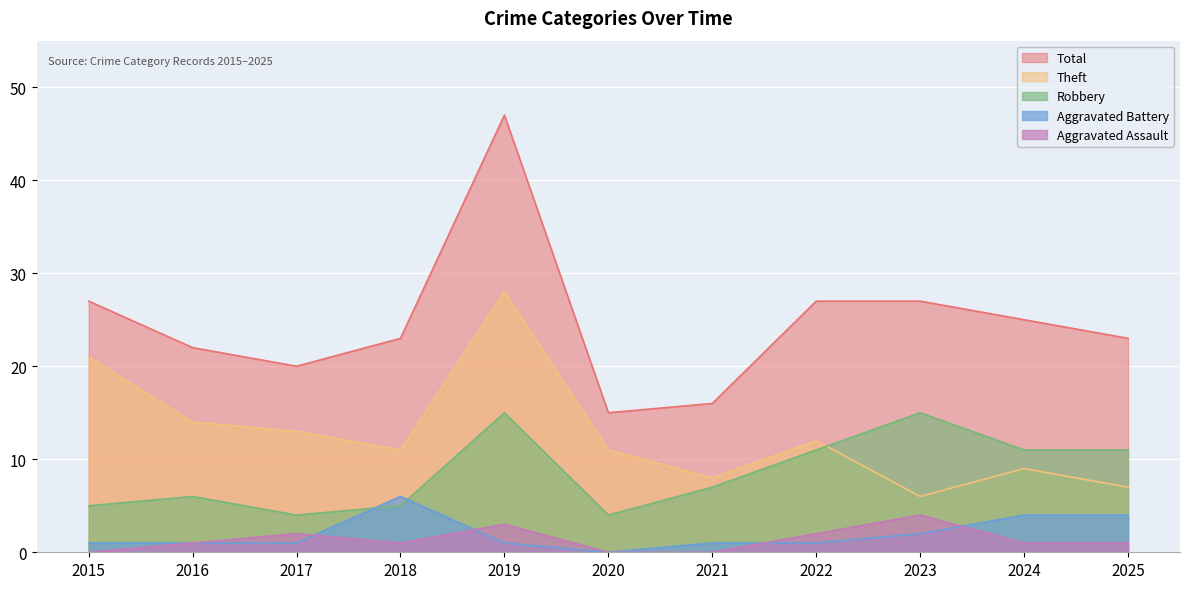

What is the total value across all series at 2018?

46